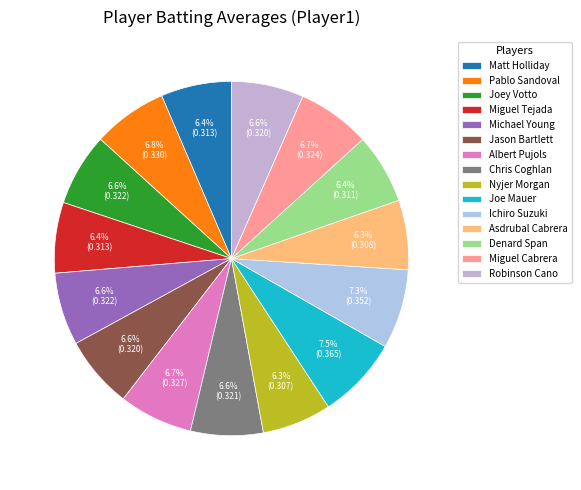

To the nearest percent, what is the difference between the Joe Mauer and Denard Span slice percentages?

1%